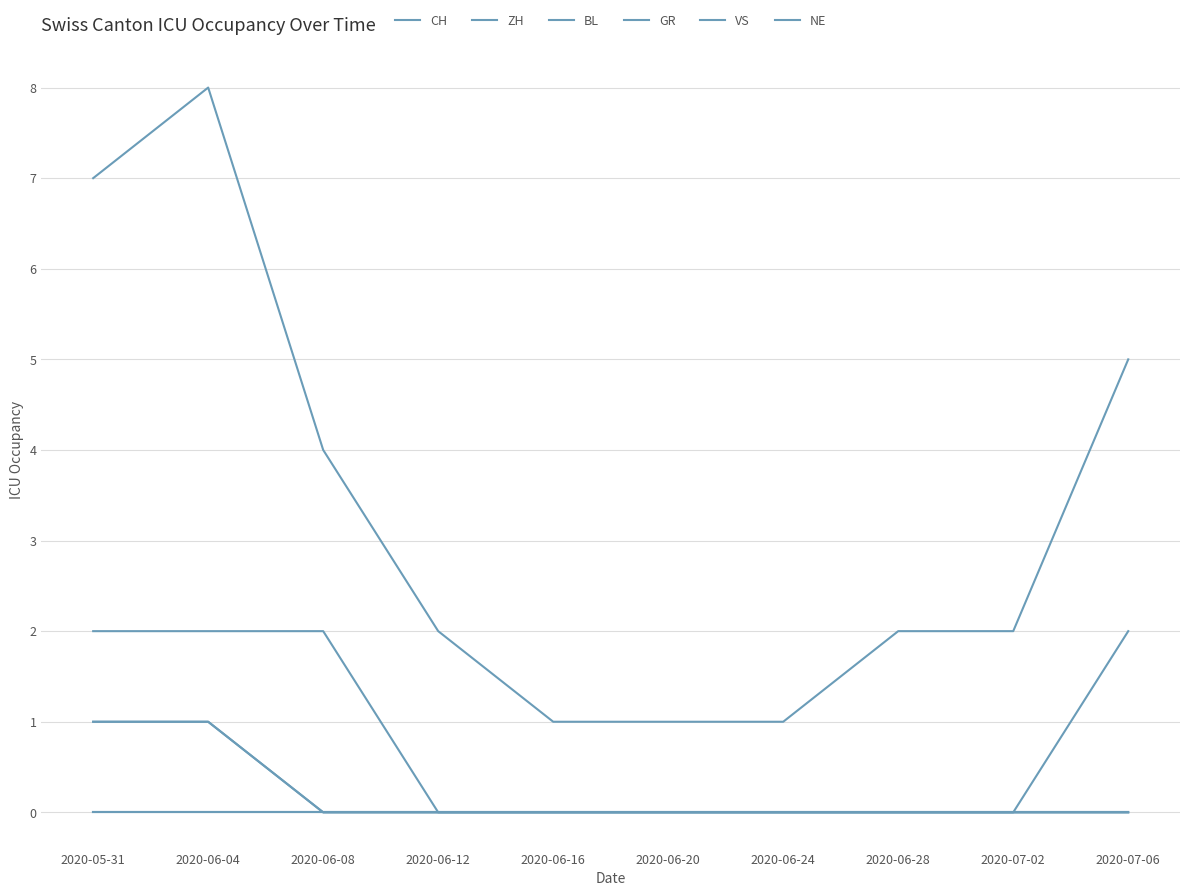

Does the chart display data point markers on the line(s)?

No